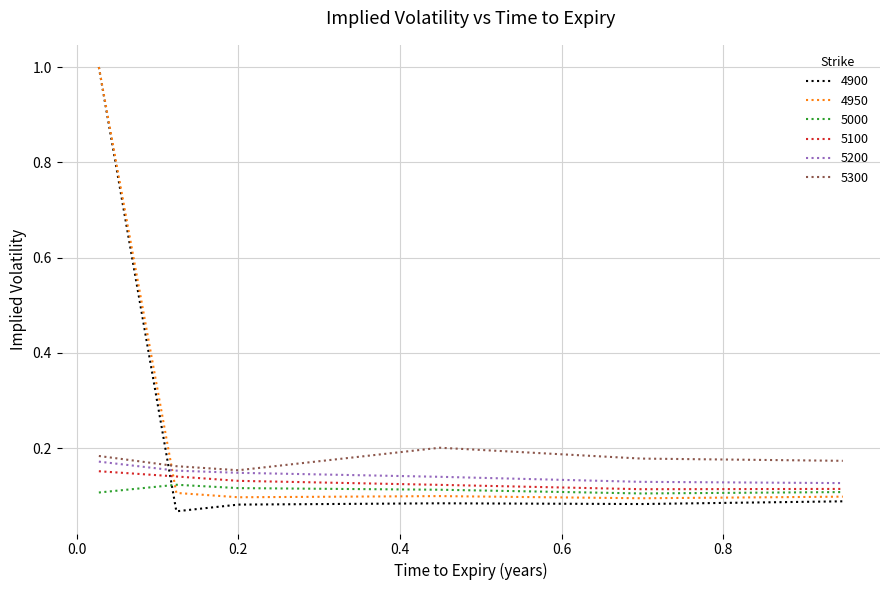

What are all the series names shown in the legend?

4900, 4950, 5000, 5100, 5200, 5300